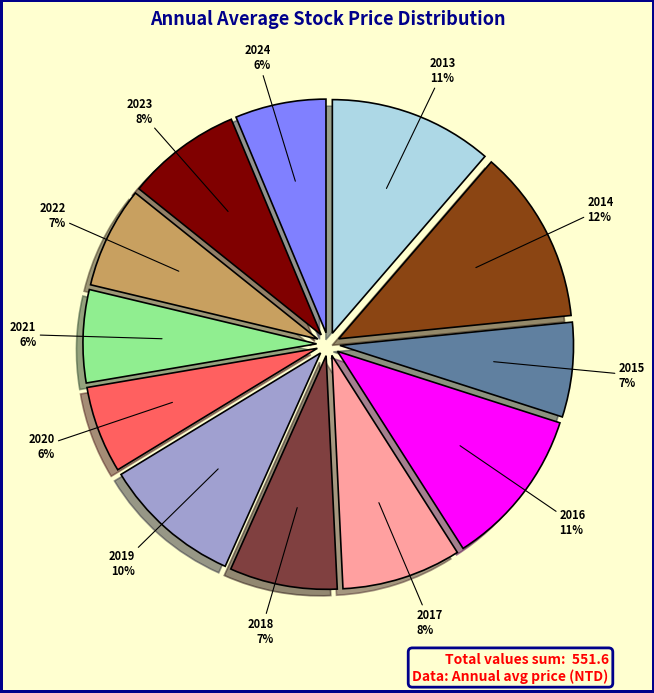

Between 2016 and 2017, which is larger?

2016